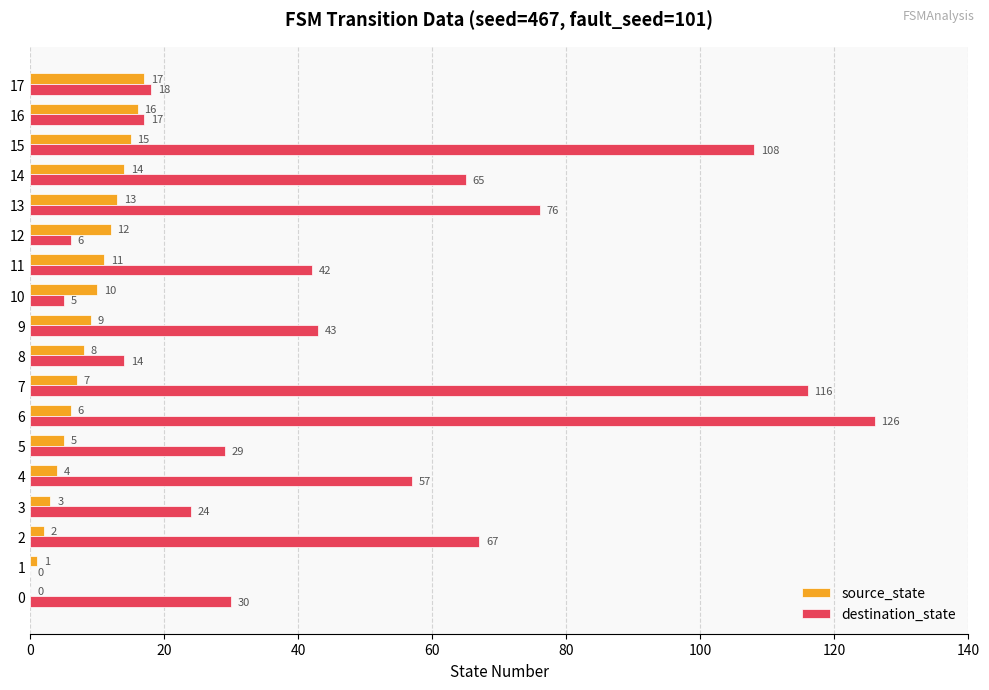

Between 11 and 15, which series saw the biggest shift?

destination_state